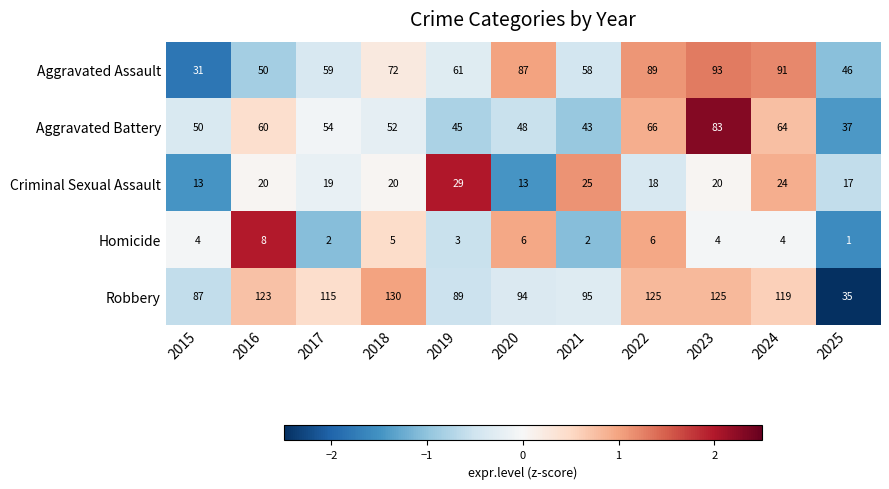

Which series has the widest spread of values?

Robbery